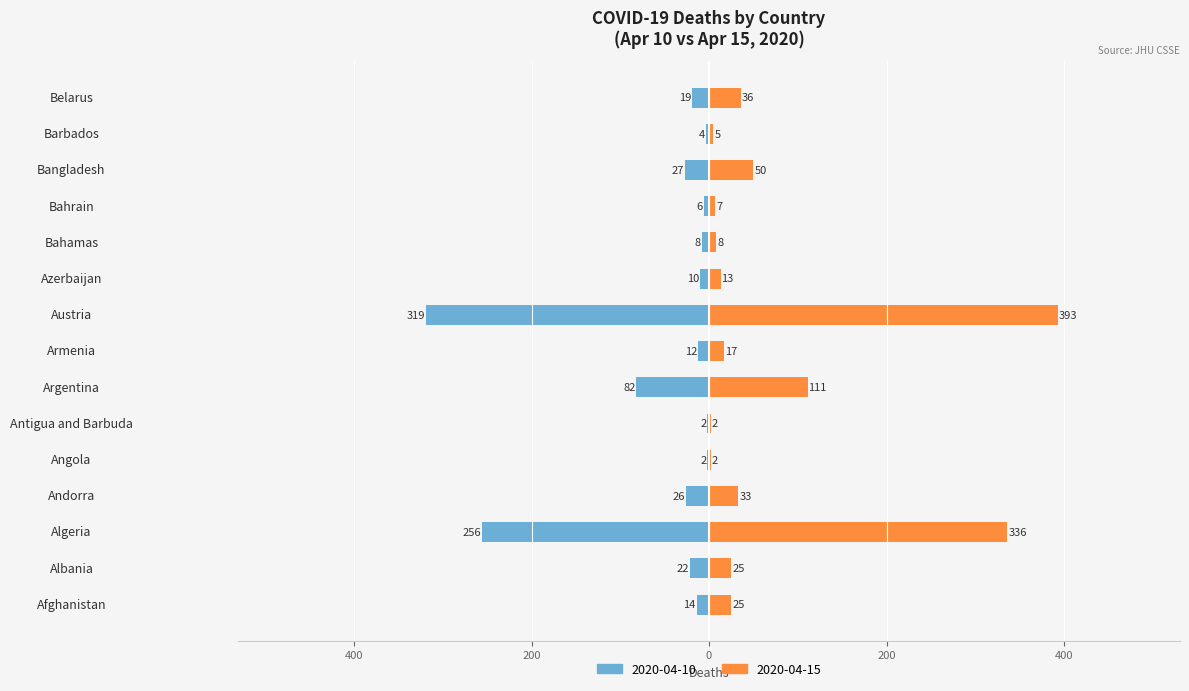

At which label is 2020-04-10 closest to 160?

Argentina